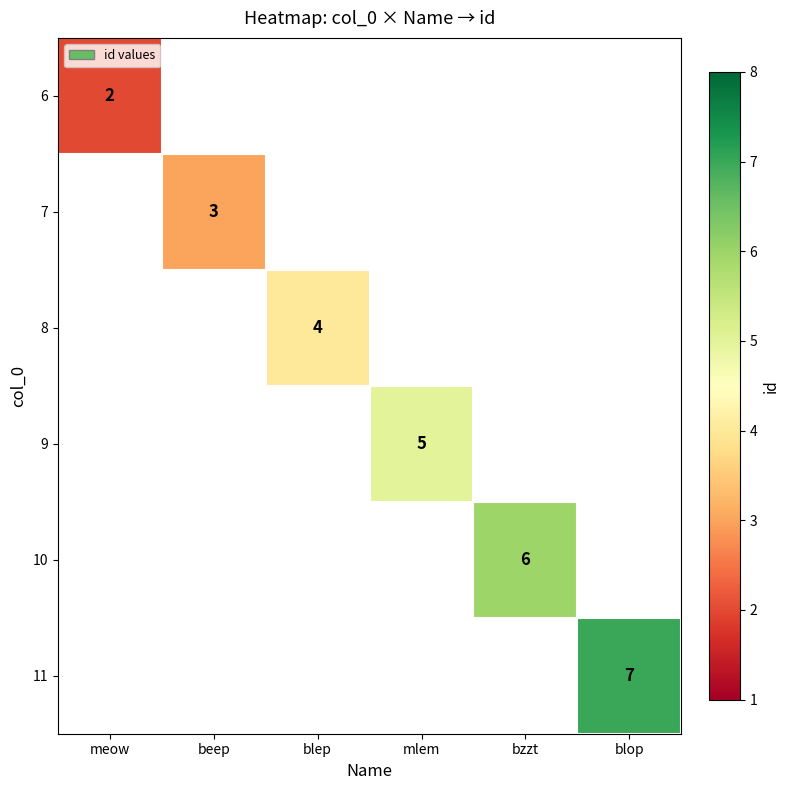

True or false: 6 has a value of 1 at meow.

False